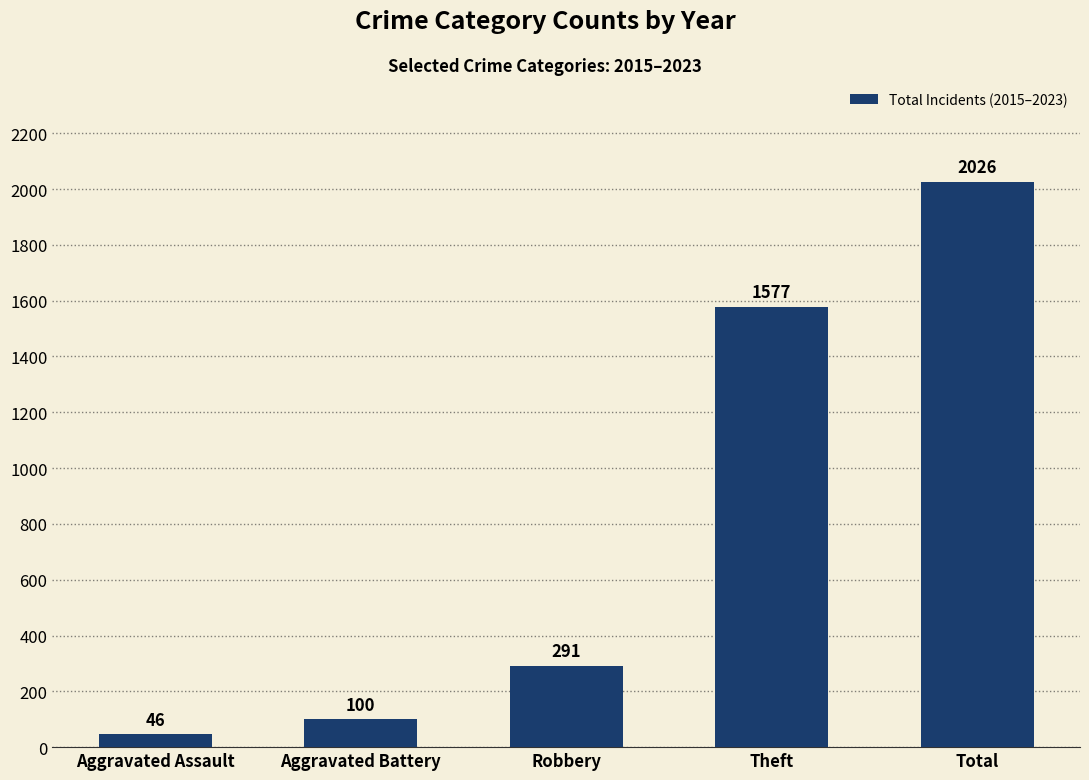

What is the change in value from Aggravated Battery to Robbery?

+191